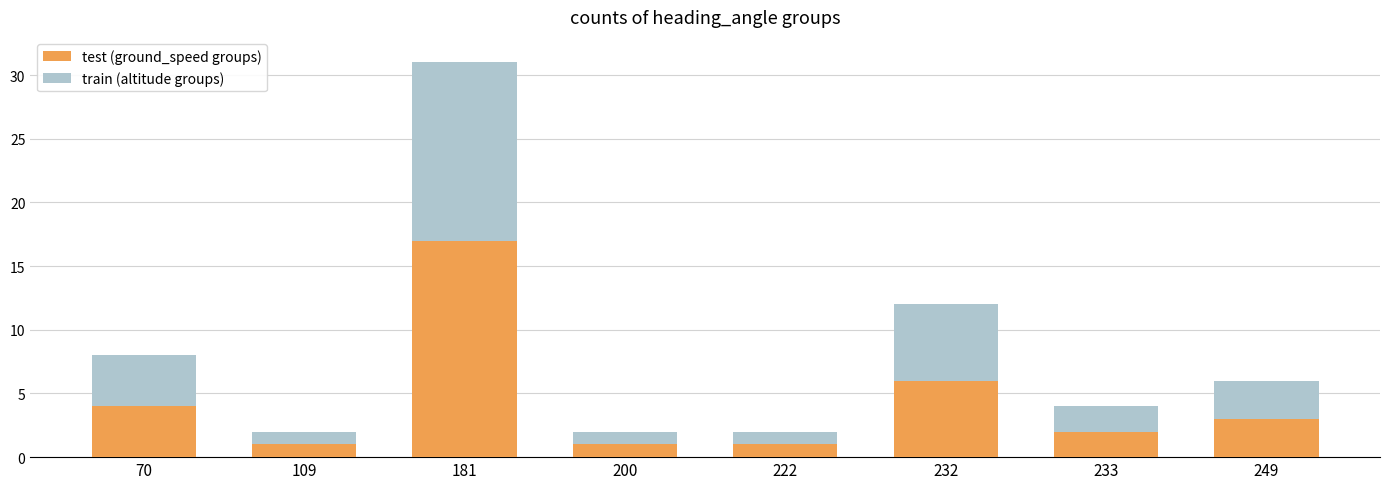

The value of test (ground_speed groups) at 70 is 4. True or false?

True